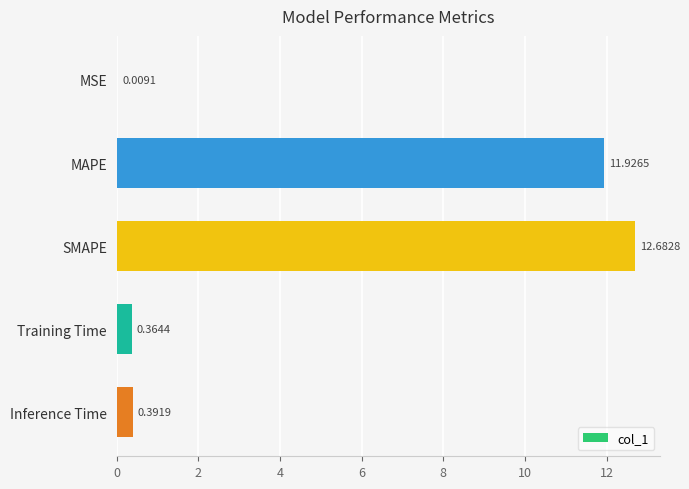

What is the sum of all values?

25.4